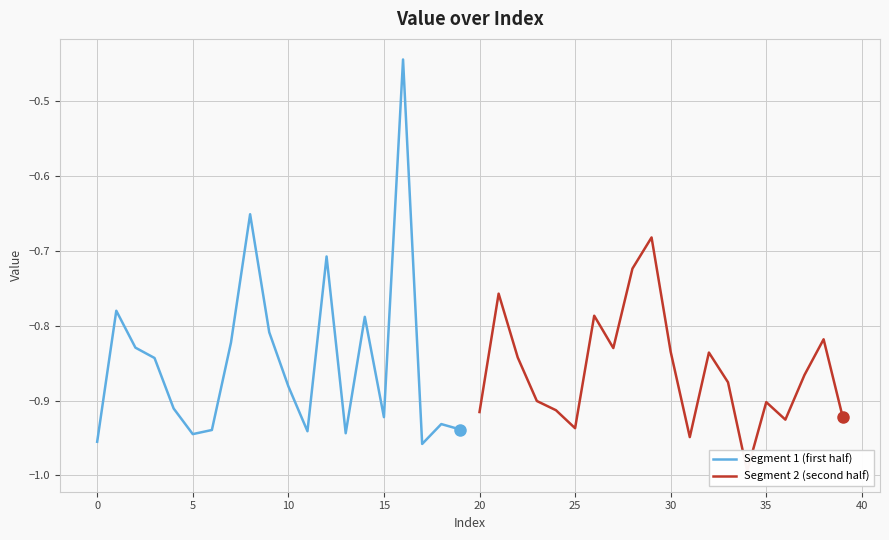

What value does the Segment 1 (first half) series have at 17?

-1.0